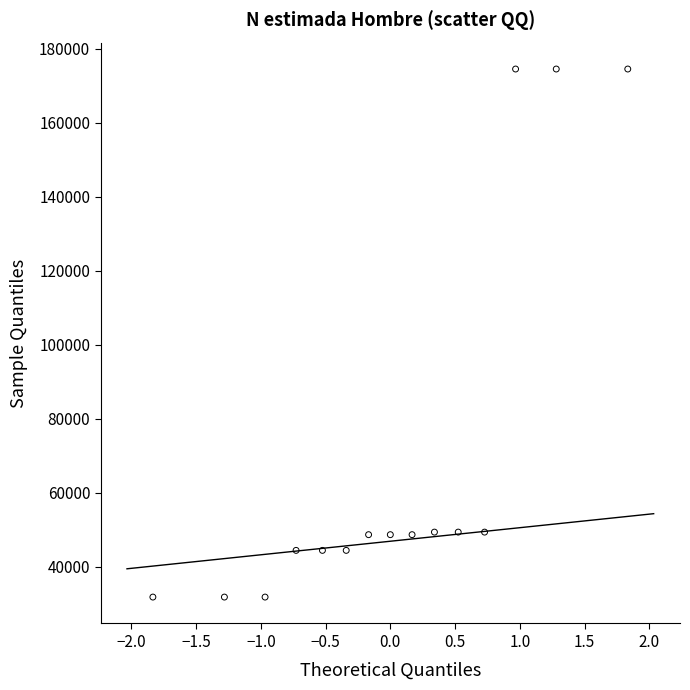

What is the range of Y values (max minus min)?

142637